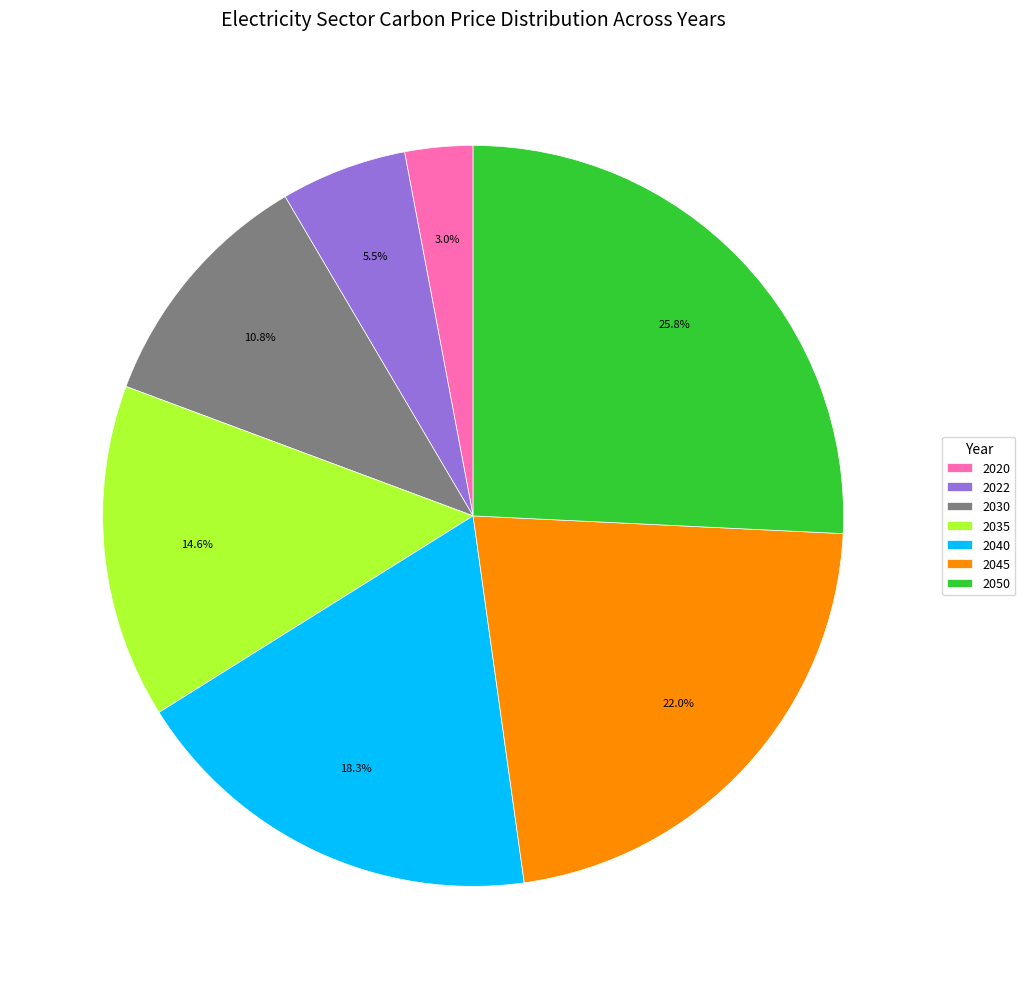

Does 2022 account for over 50% of the chart?

No